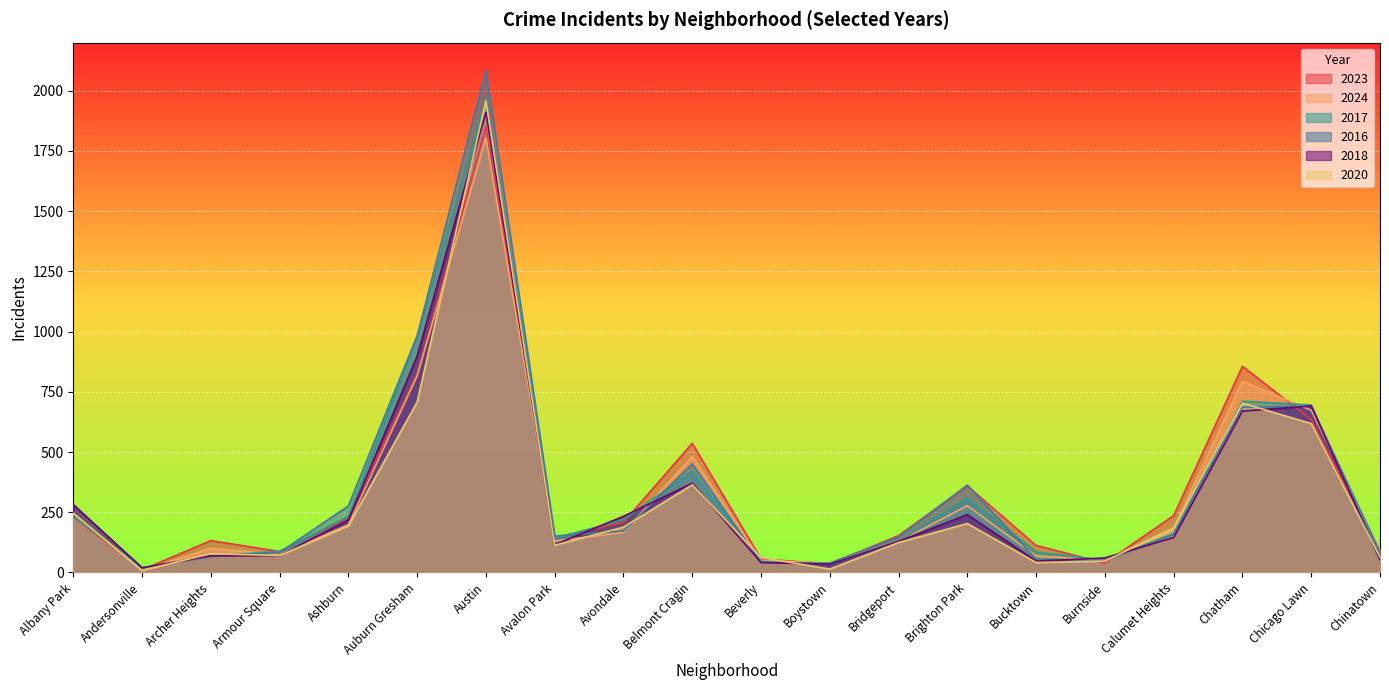

What is the label of the 4th point from the left?

Armour Square